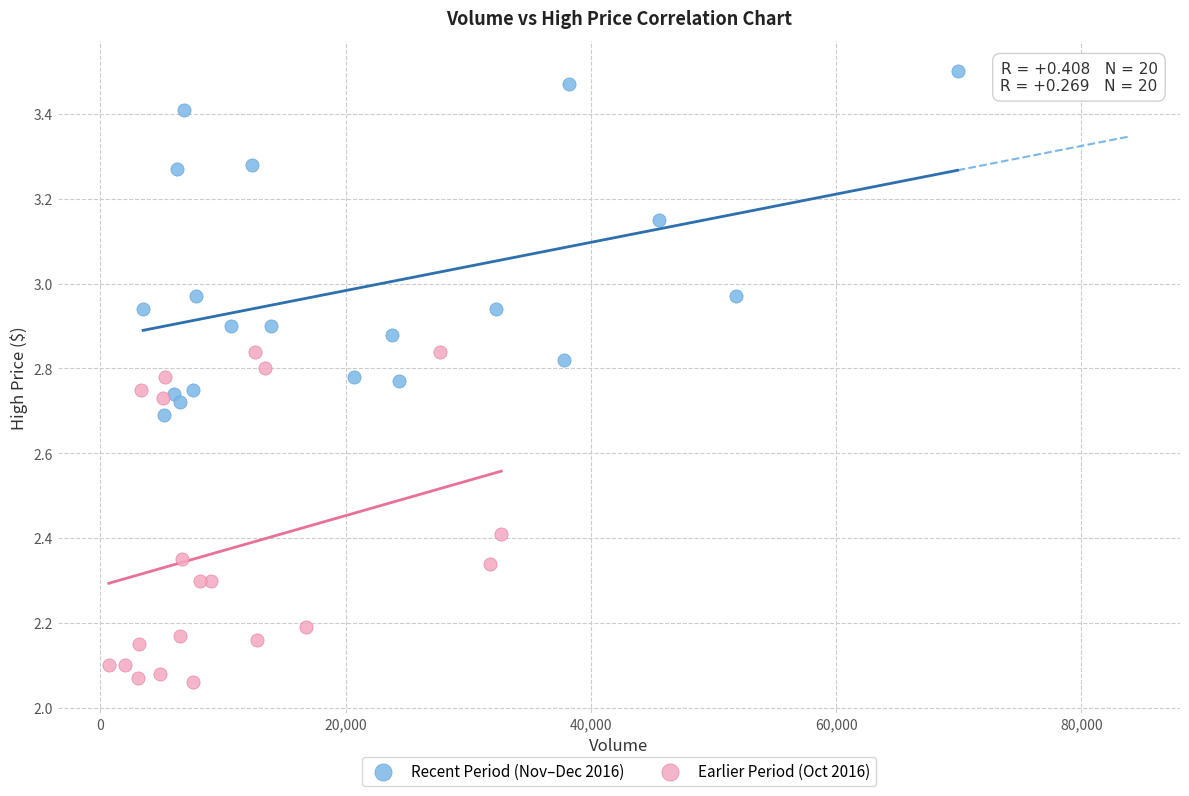

Which series contains the lowest Y value?

Earlier Period (Oct 2016)